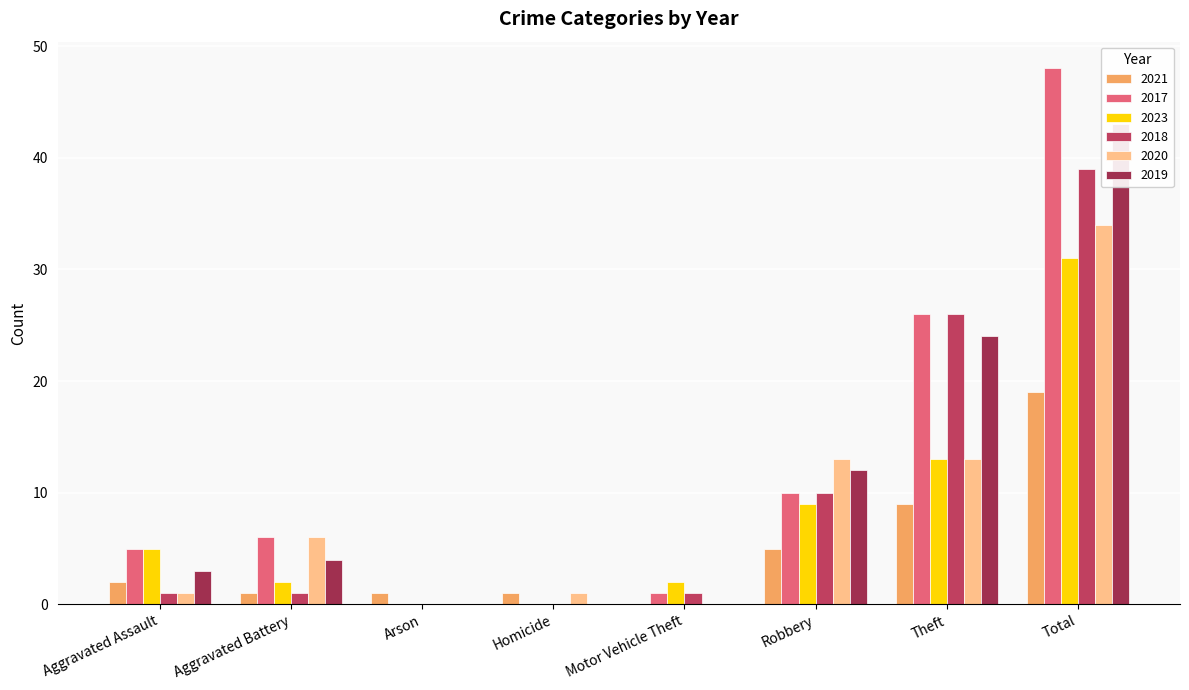

True or false: 2017 has a value of 9 at Aggravated Assault.

False